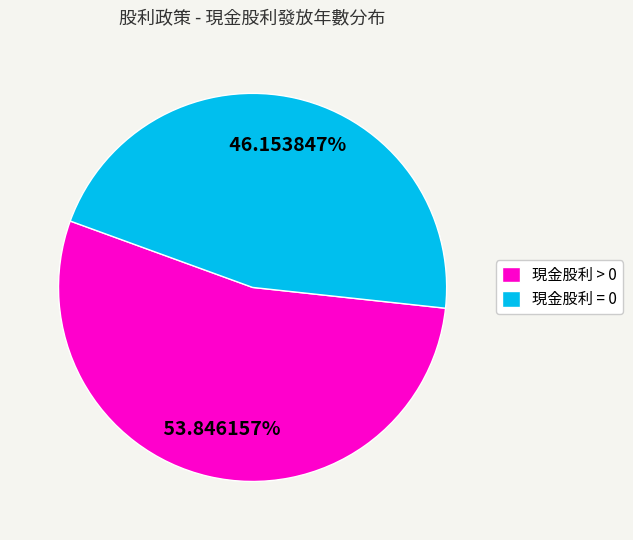

Is there any slice that represents more than half of the pie?

Yes